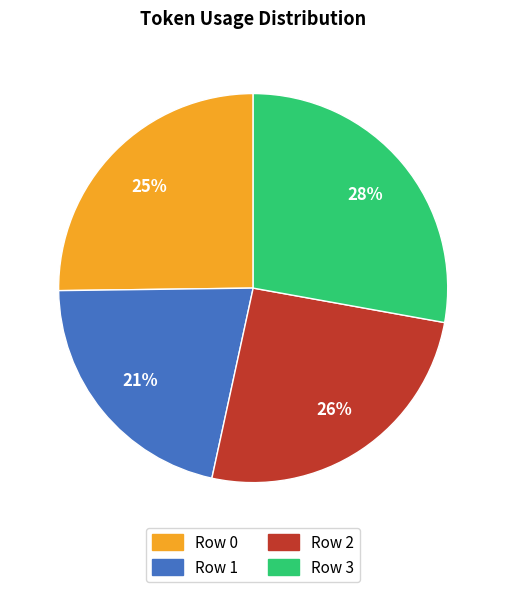

Combined, do Row 0 and Row 2 account for over 50%?

Yes